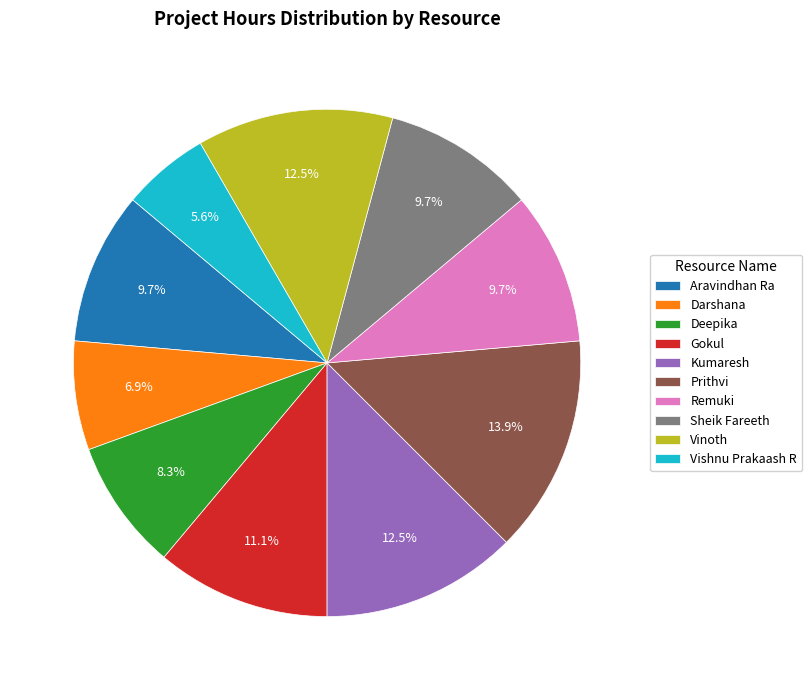

Do Gokul and Vinoth together represent more than half of the pie?

No